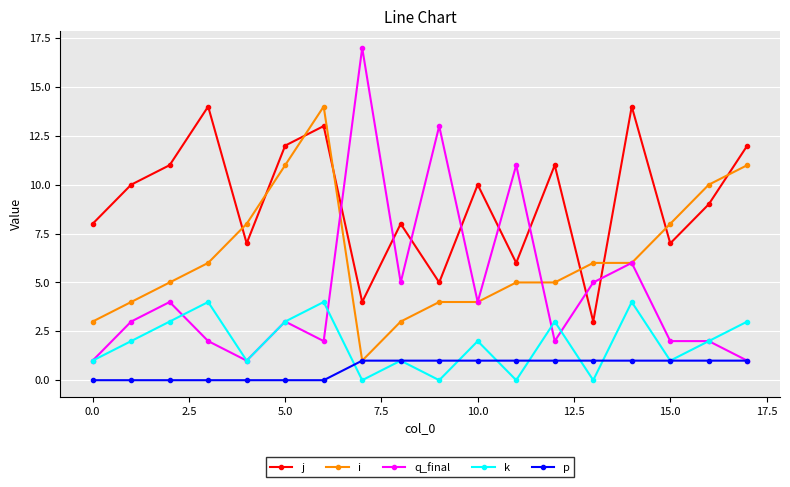

Which series has the widest spread of values?

q_final